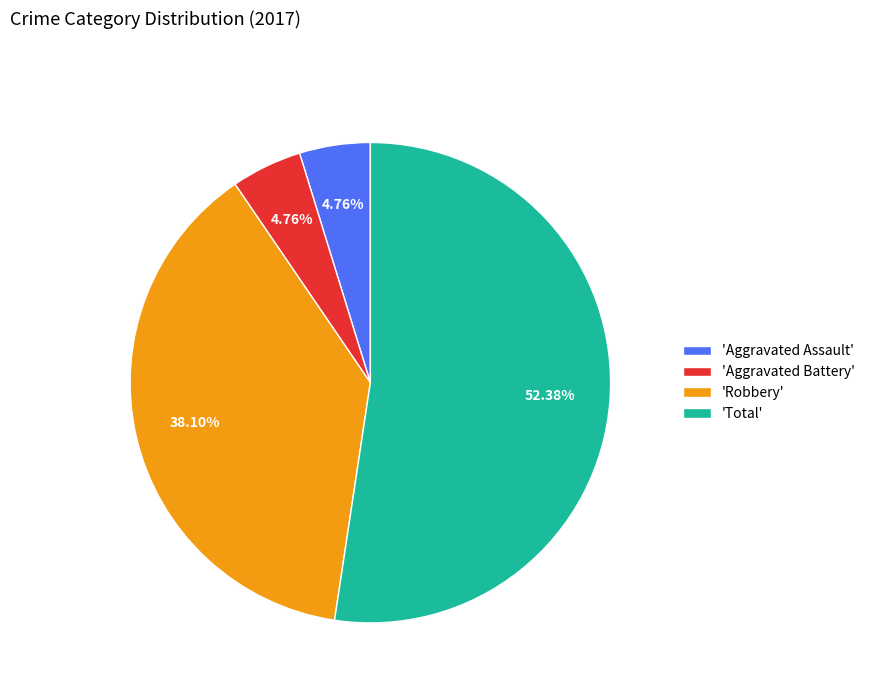

Is there a majority slice in this chart?

Yes